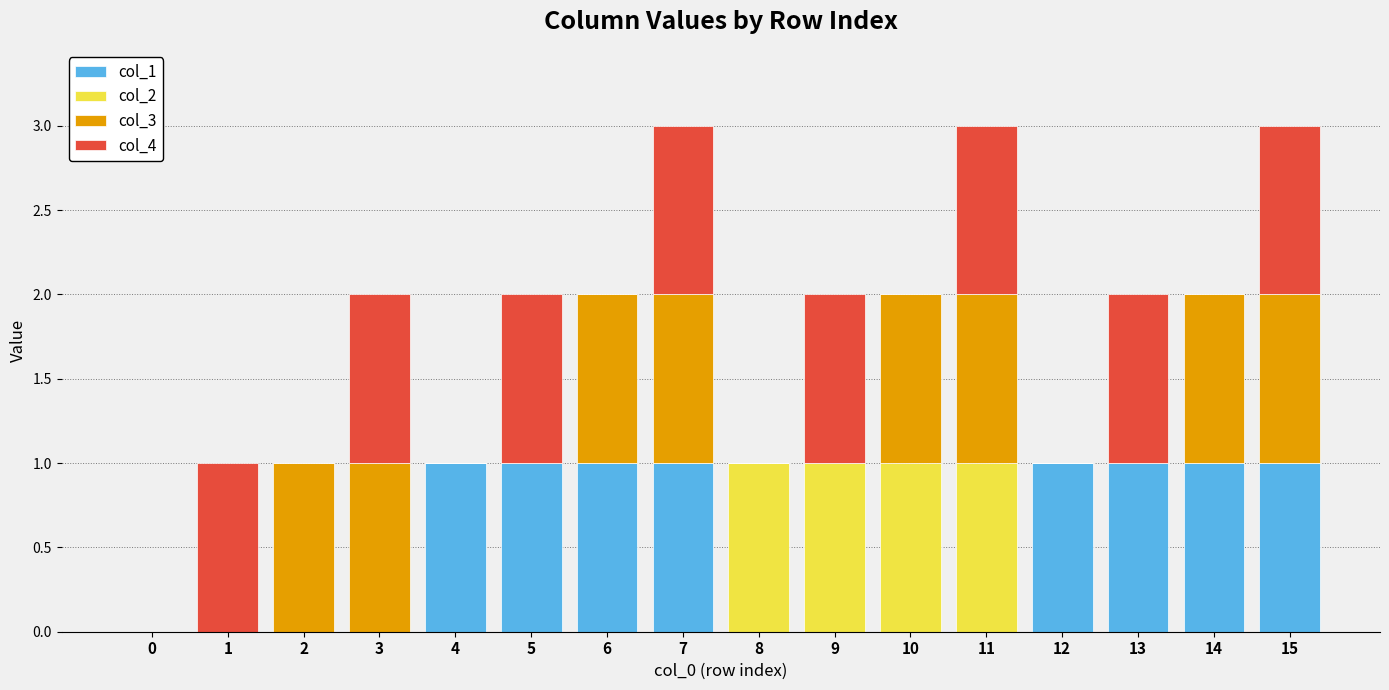

Does the chart contain stacked bars?

Yes